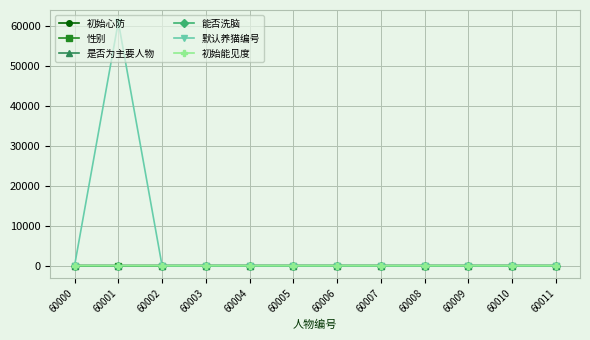

What is the maximum value shown in the chart?

61002